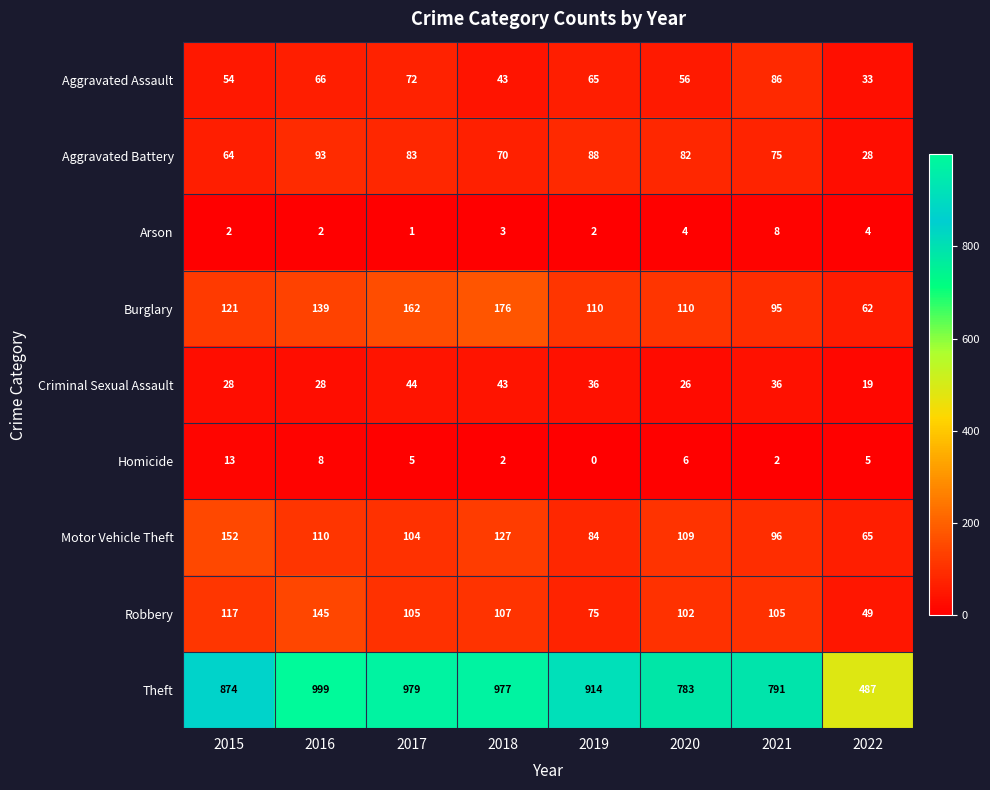

Is it true that Burglary equals 274 at 2017?

False